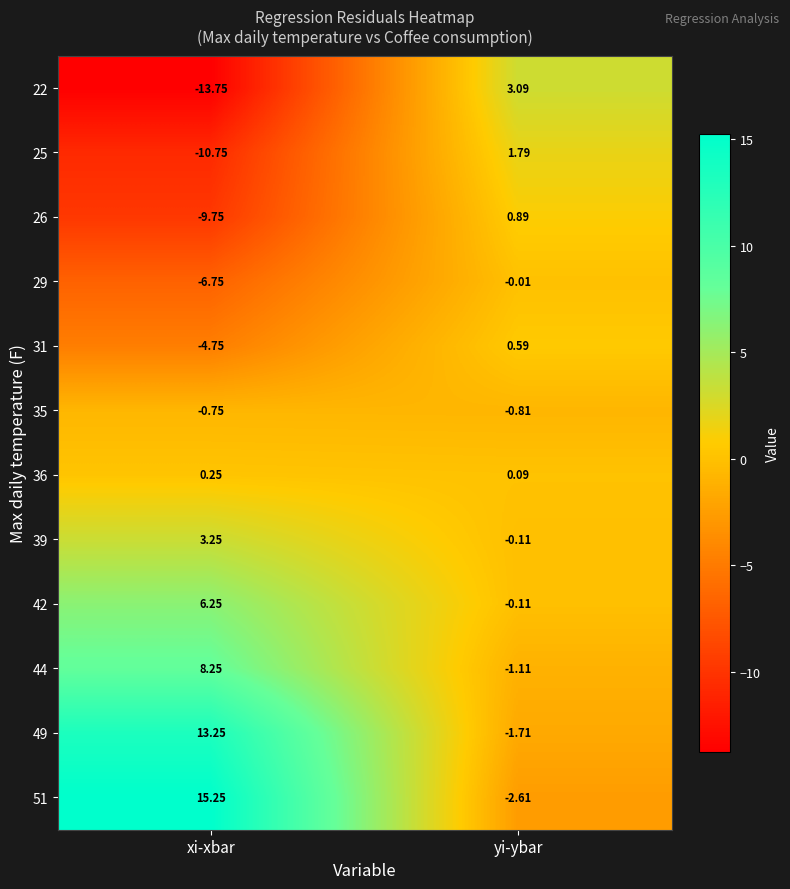

At which label does 22 first exceed 3?

yi-ybar